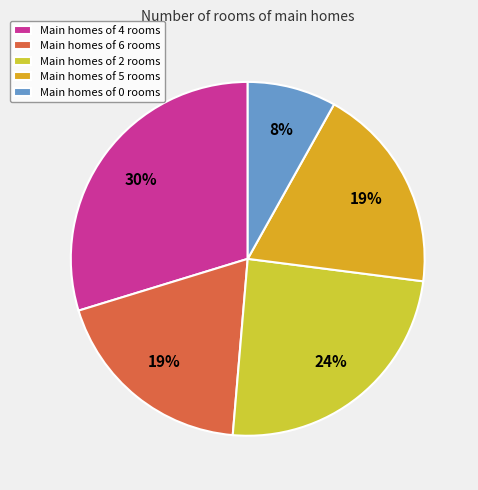

How many segments does this pie chart have?

5